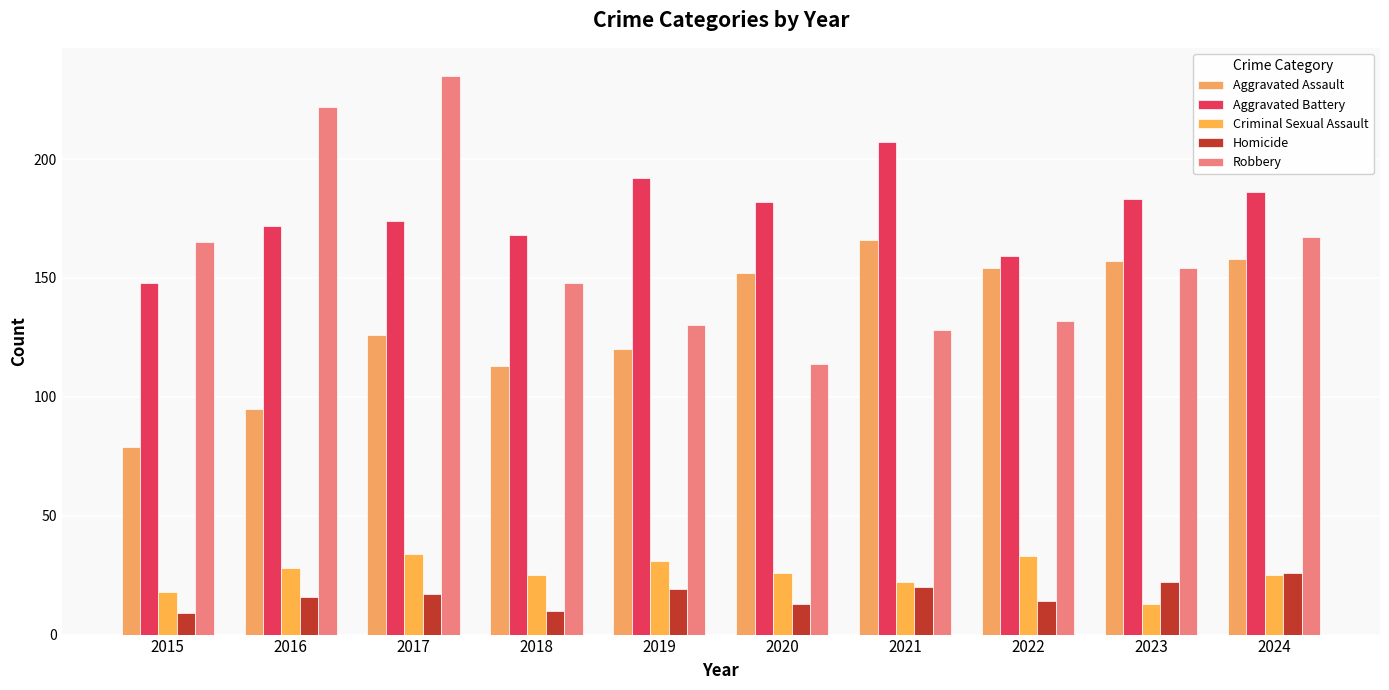

What is the minimum value shown in the chart?

9